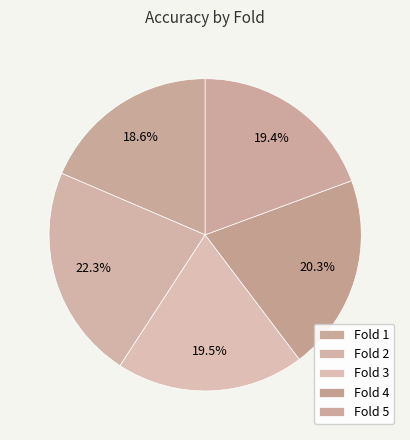

Count the number of slices in the pie.

5